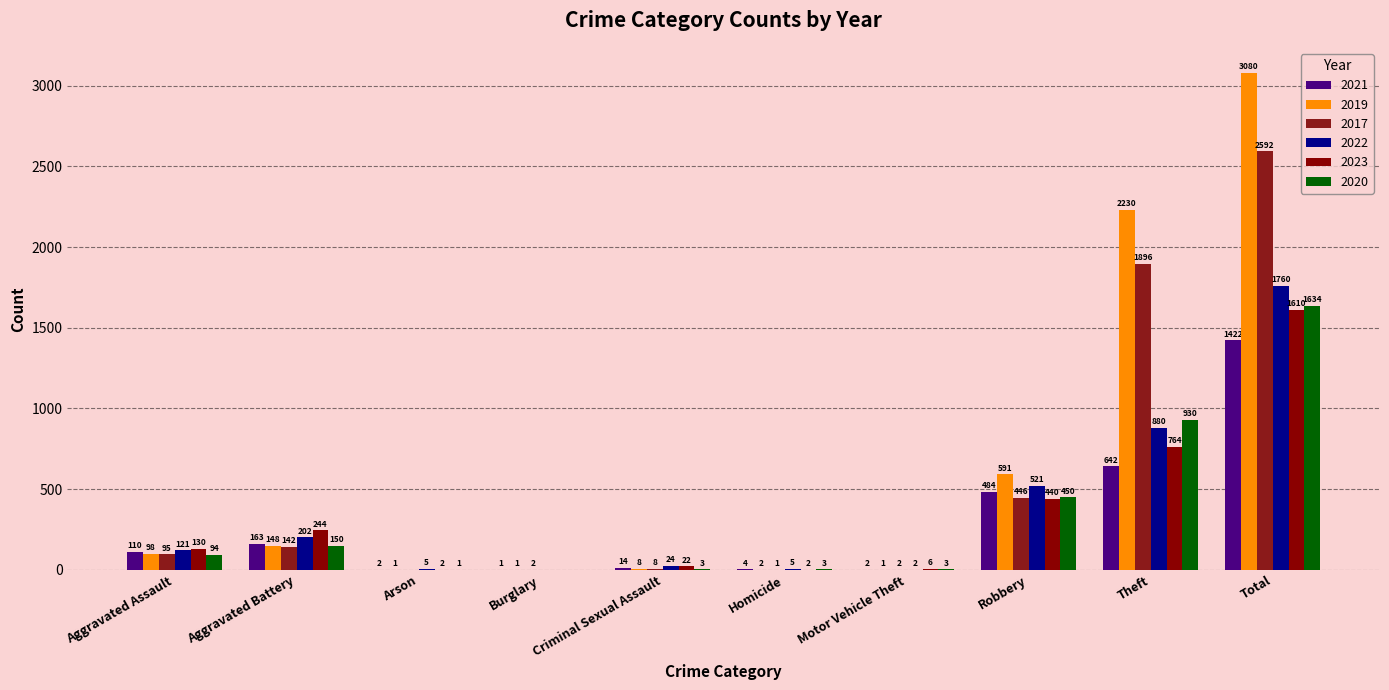

Is it true that 2023 equals 440 at Robbery?

True